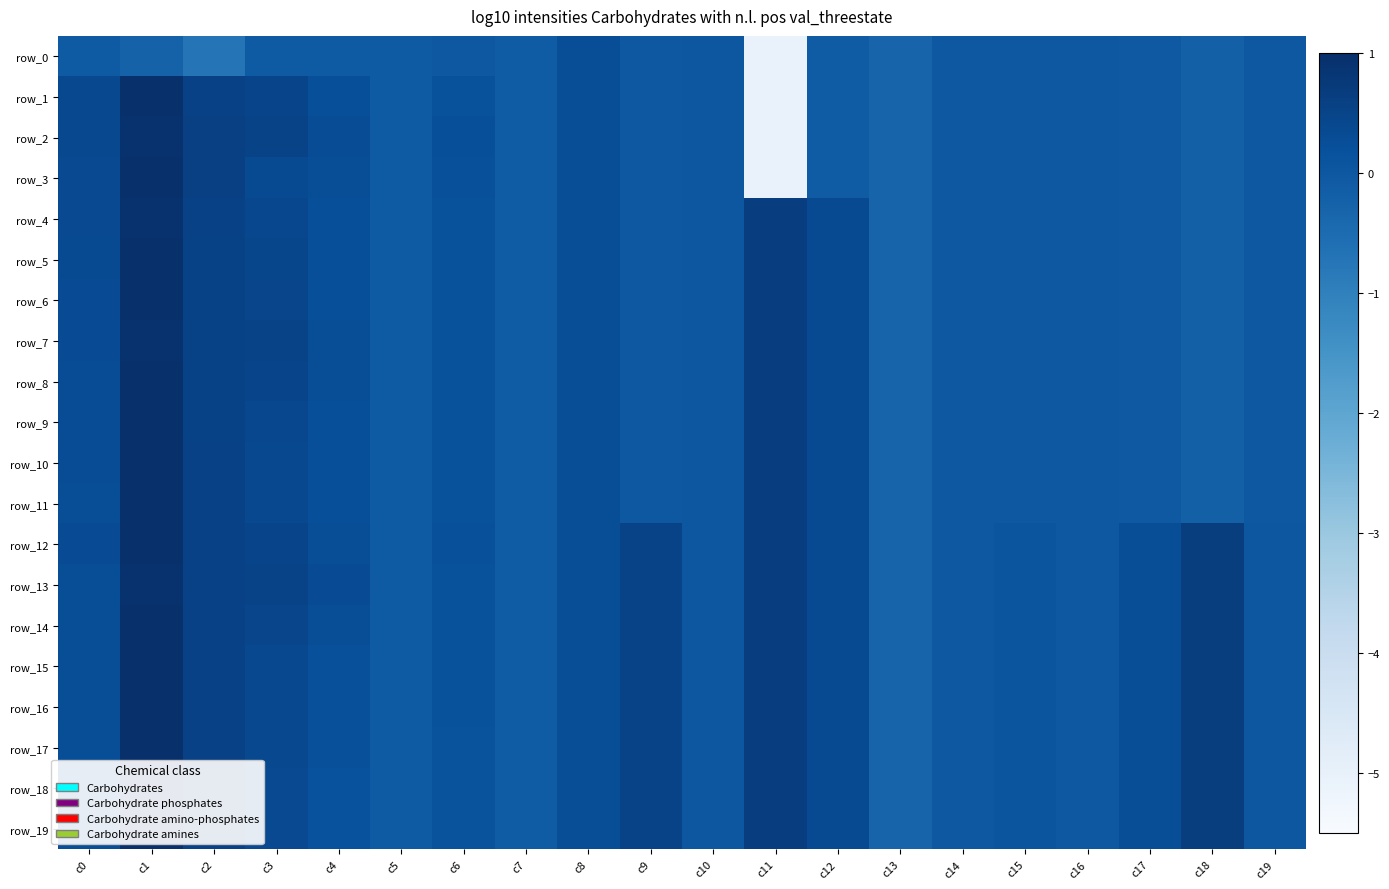

Which series has the largest total across all categories?

row_12